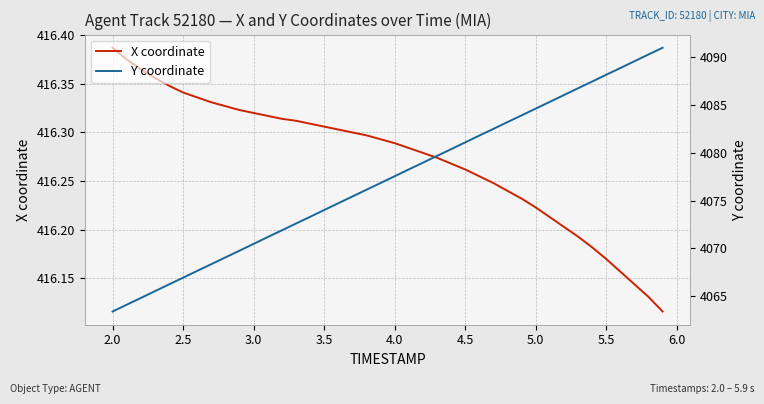

List the series in order of their peak value, lowest first.

X coordinate, Y coordinate